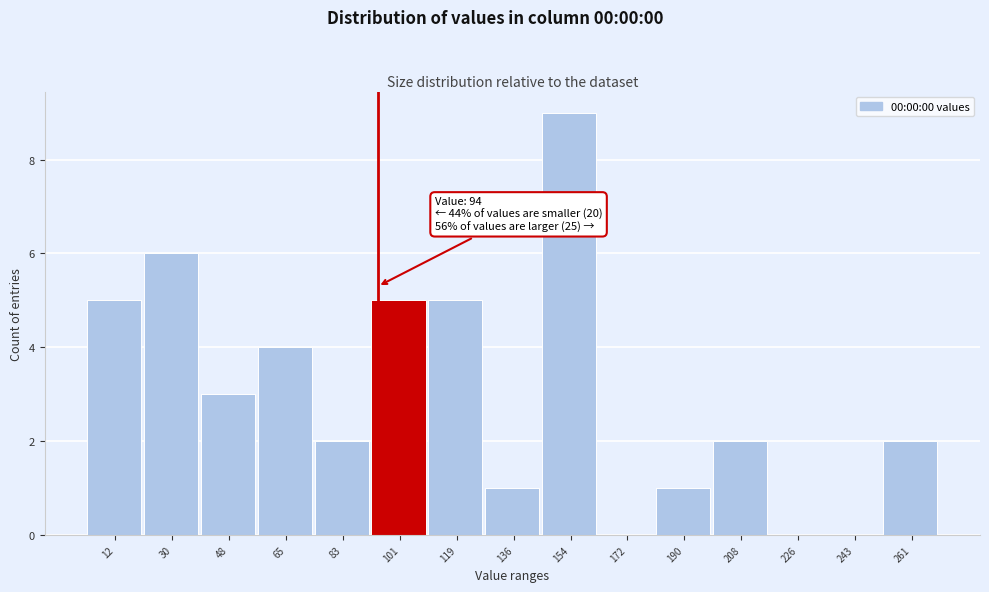

Which range on the x-axis has the tallest bar?

145.4 to 163.2